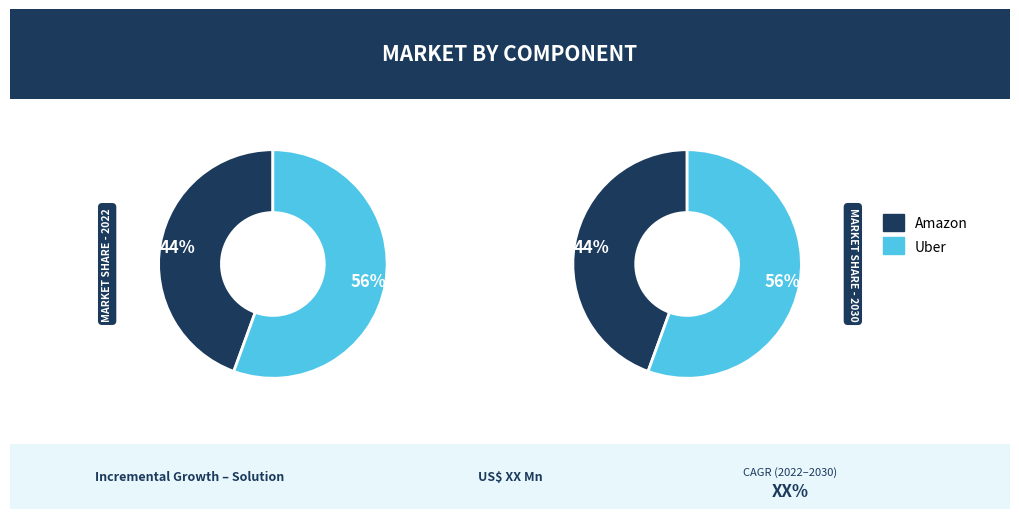

Is there a majority slice in this chart?

Yes